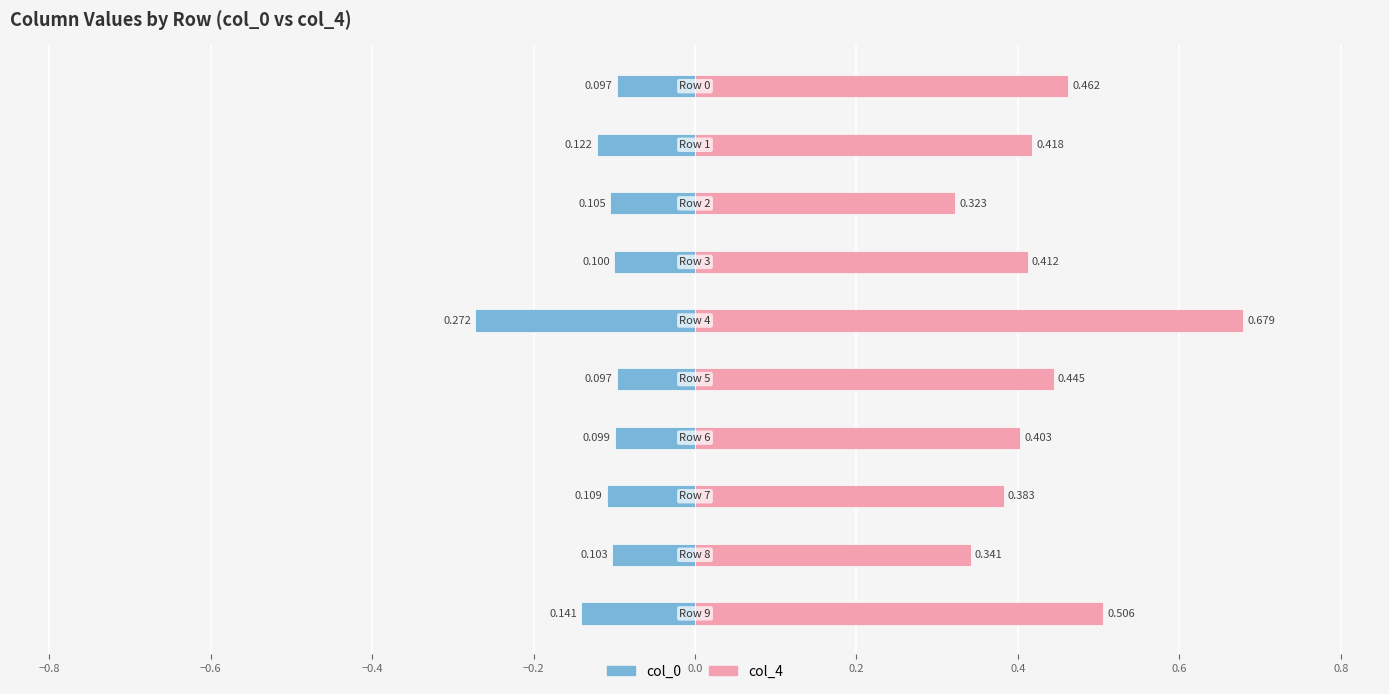

Which series has the largest range (max minus min)?

col_4